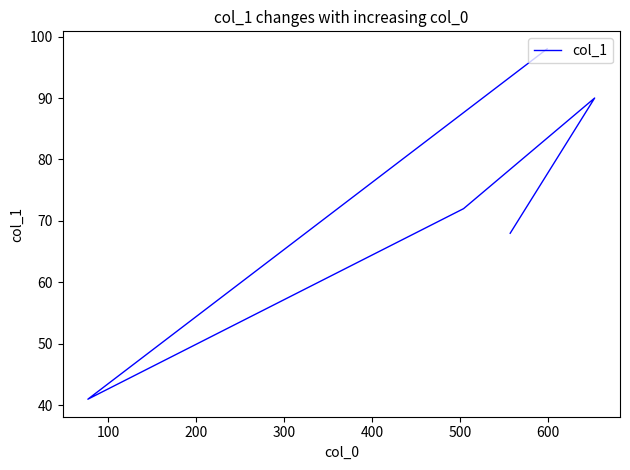

How many data points are above 72?

2